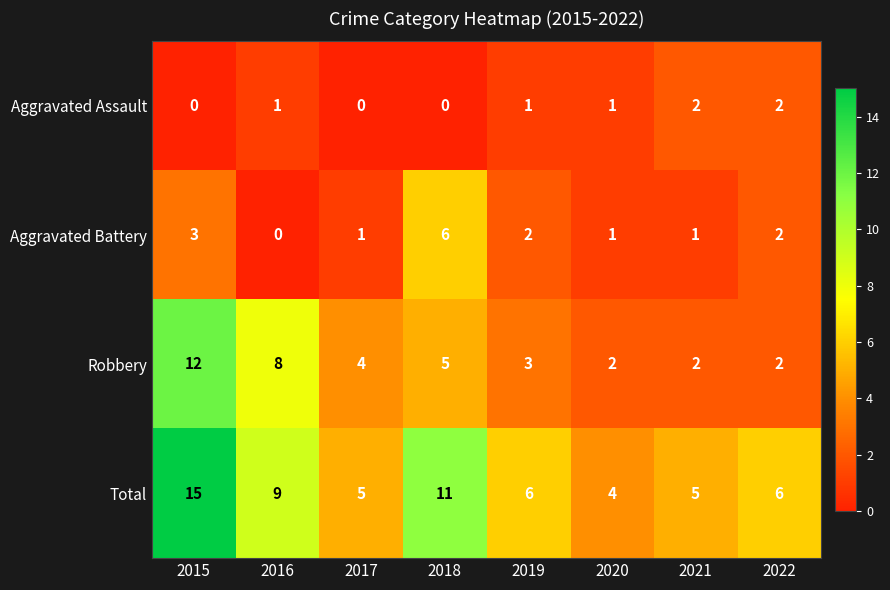

Count the number of categories in the chart.

8